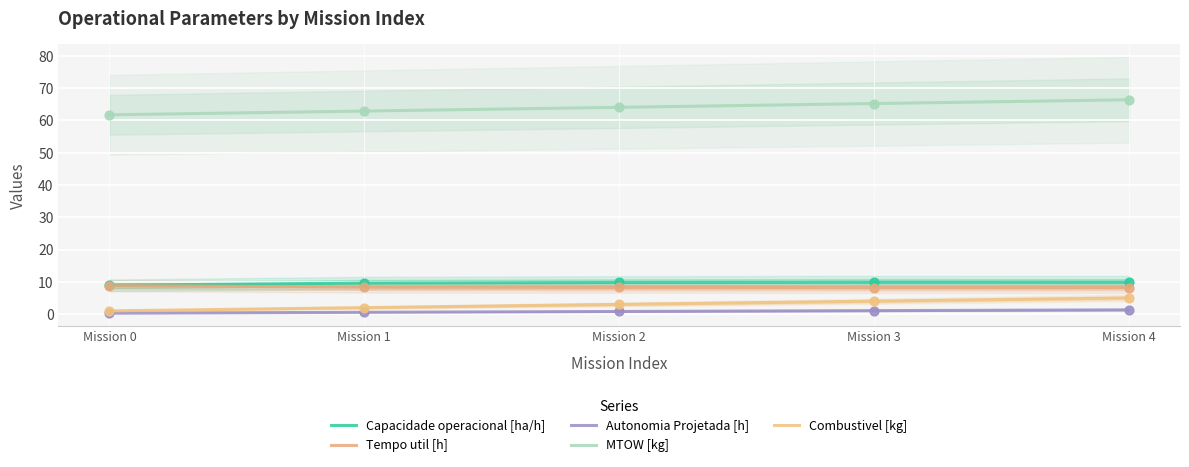

At how many categories does at least one series exceed 62?

4